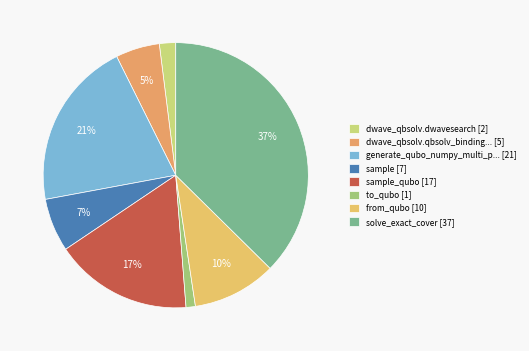

Count the number of slices in the pie.

8